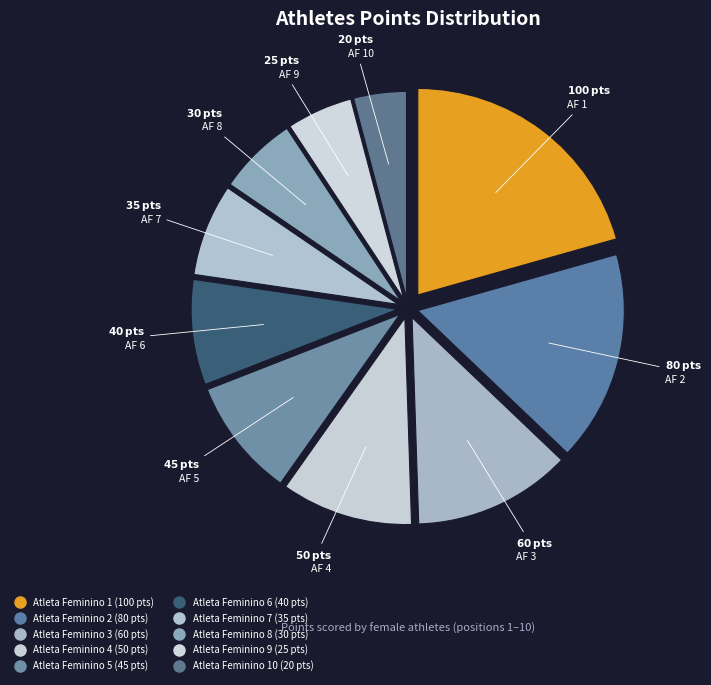

How many segments does this pie chart have?

10